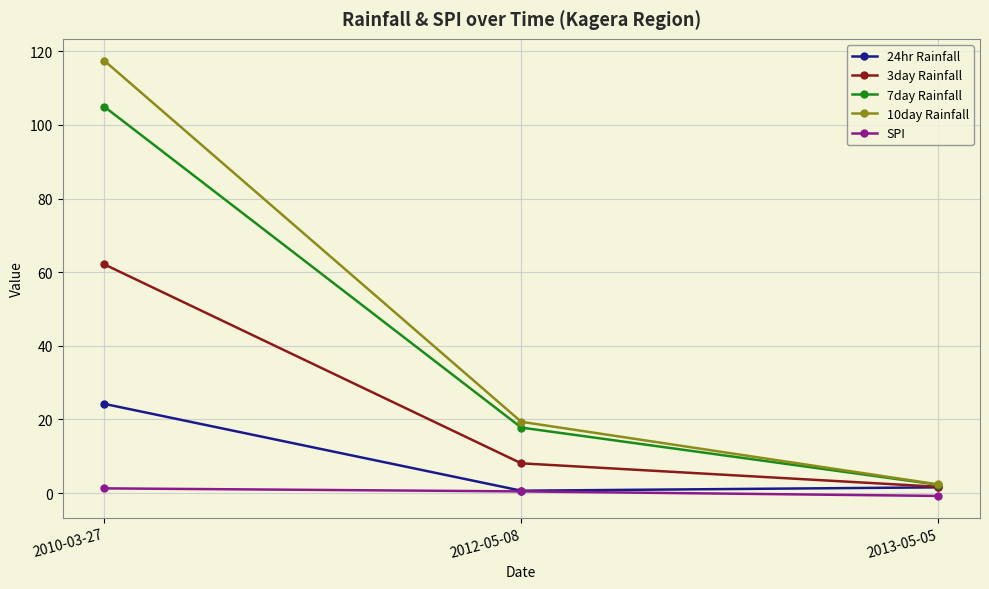

List the series in order of their peak value, highest first.

10day Rainfall, 7day Rainfall, 3day Rainfall, 24hr Rainfall, SPI